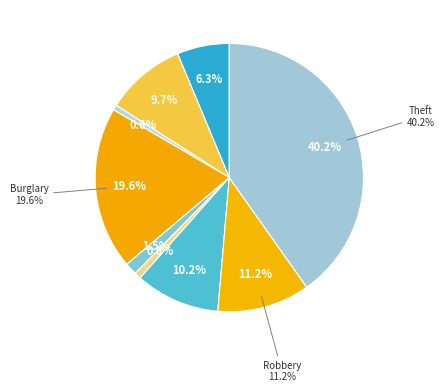

True or false: Aggravated Assault accounts for 6% of the total.

True